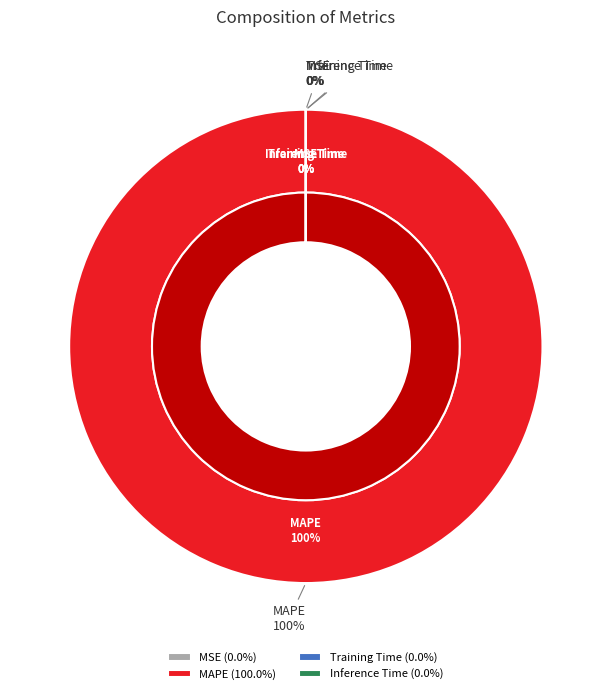

Is MAPE the majority of the pie?

Yes